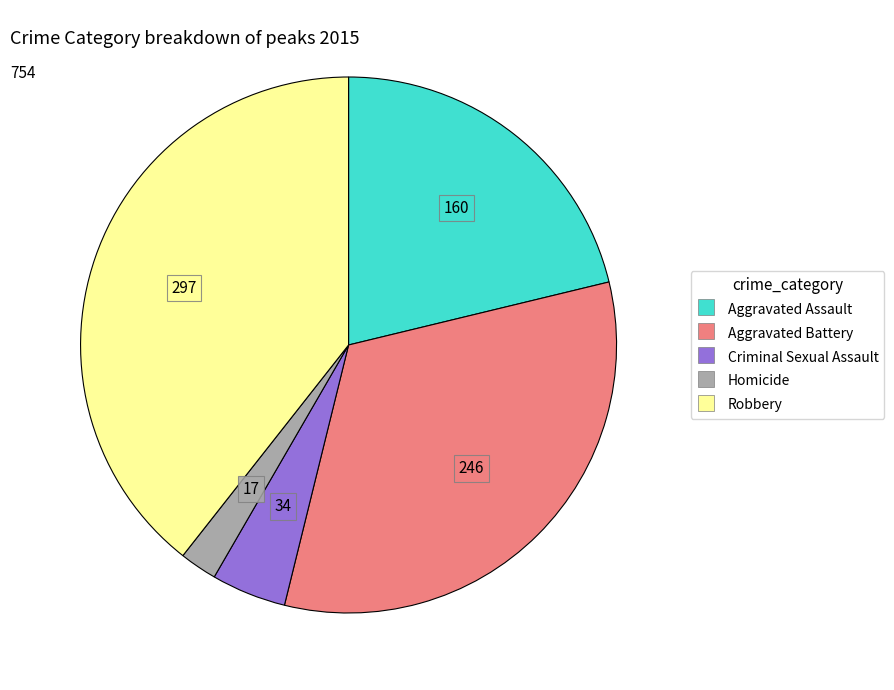

Do Homicide and Robbery together represent more than half of the pie?

No